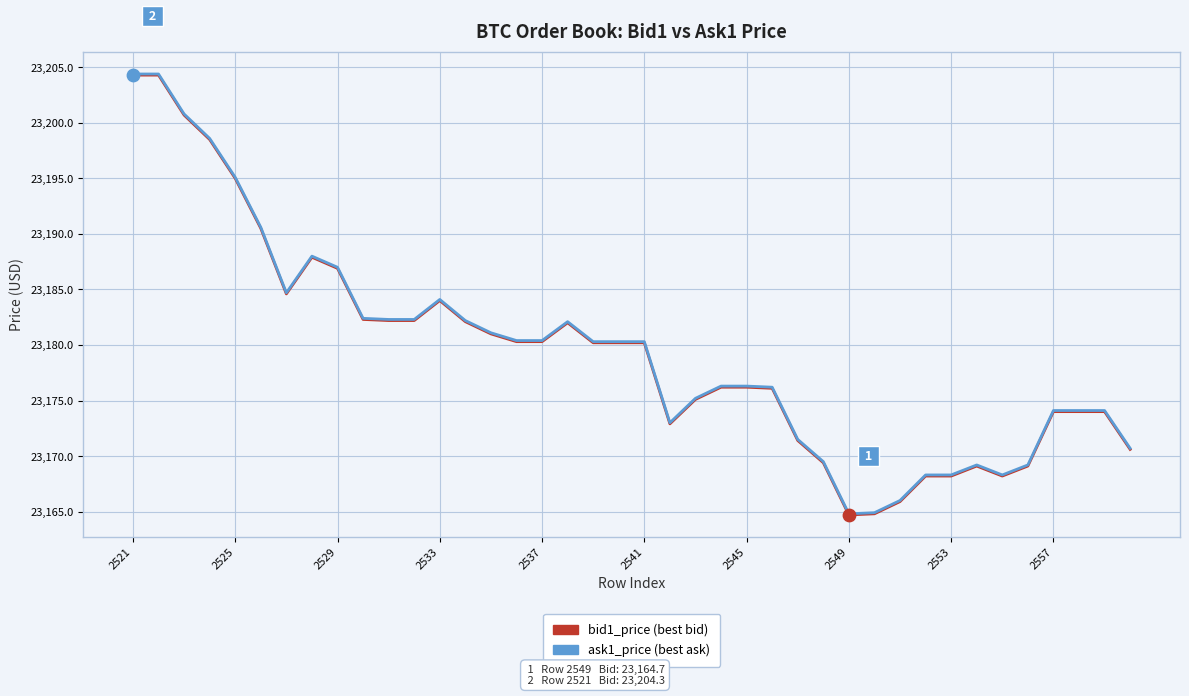

What is the smallest value displayed?

23164.7